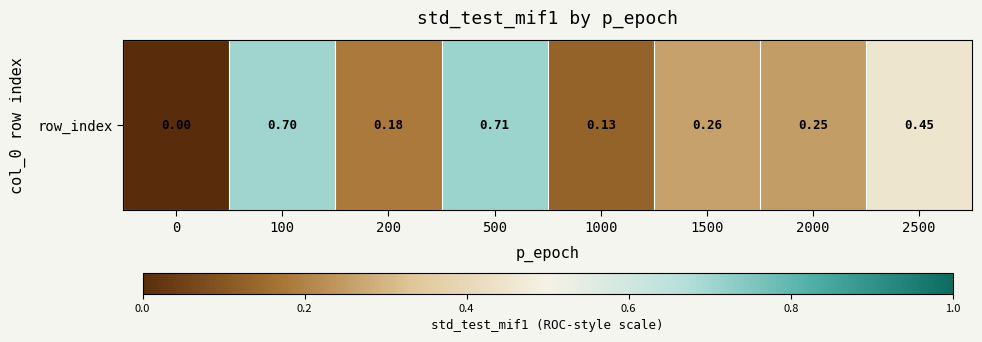

How many categories are shown in the chart?

8